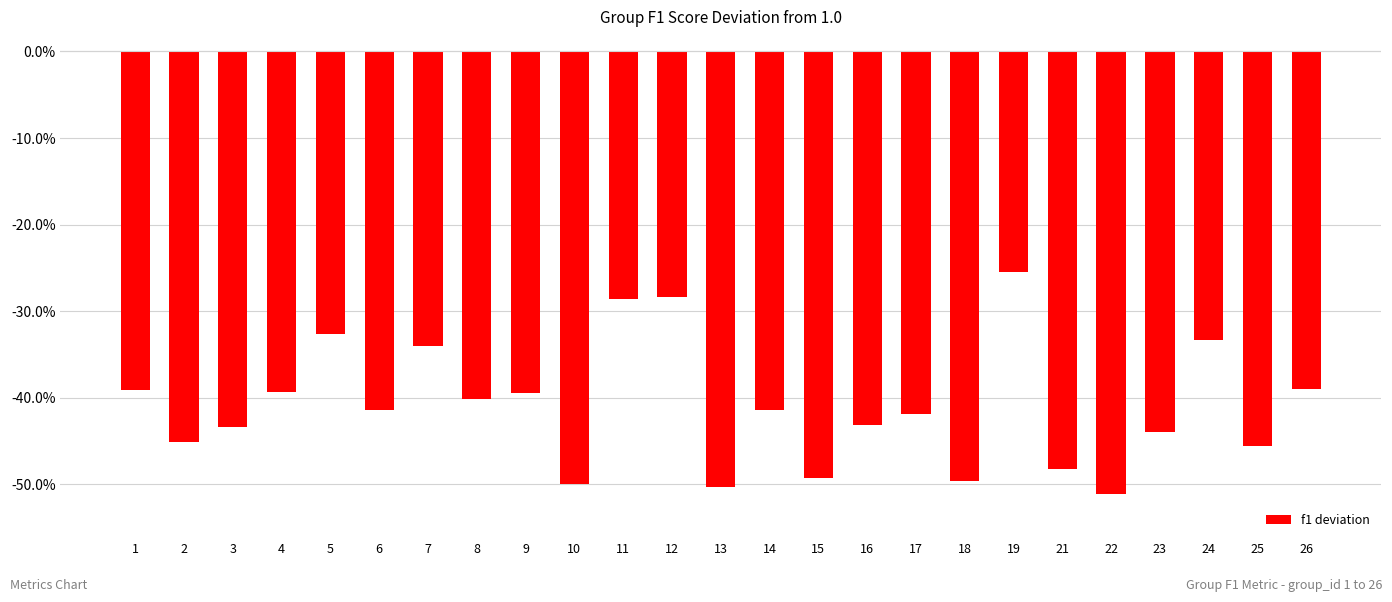

How many bars are there in total?

25